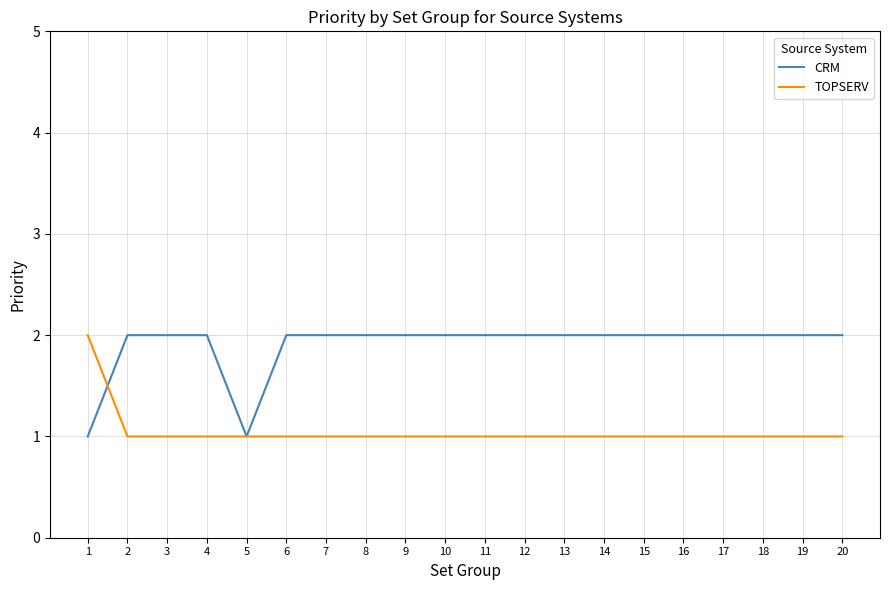

What are all the series names shown in the legend?

CRM, TOPSERV